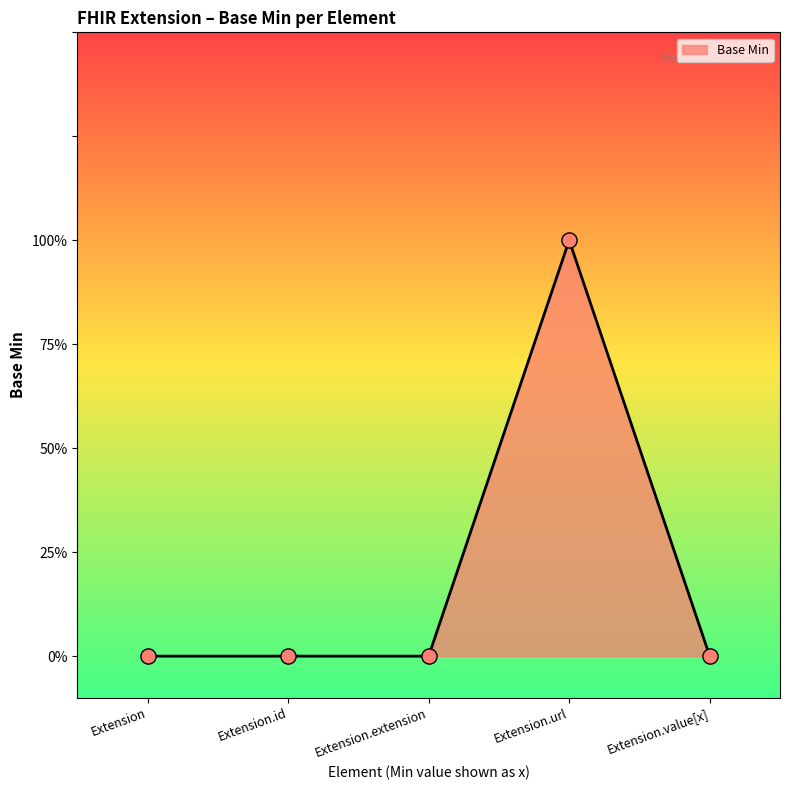

Between Extension.id and Extension.url, which is larger?

Extension.url